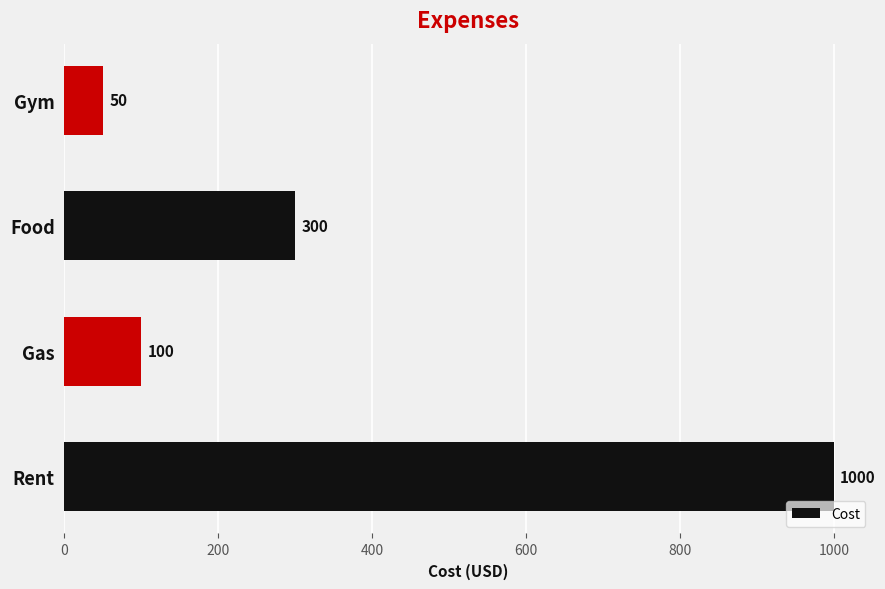

Rank the categories by value from lowest to highest.

Gym, Gas, Food, Rent